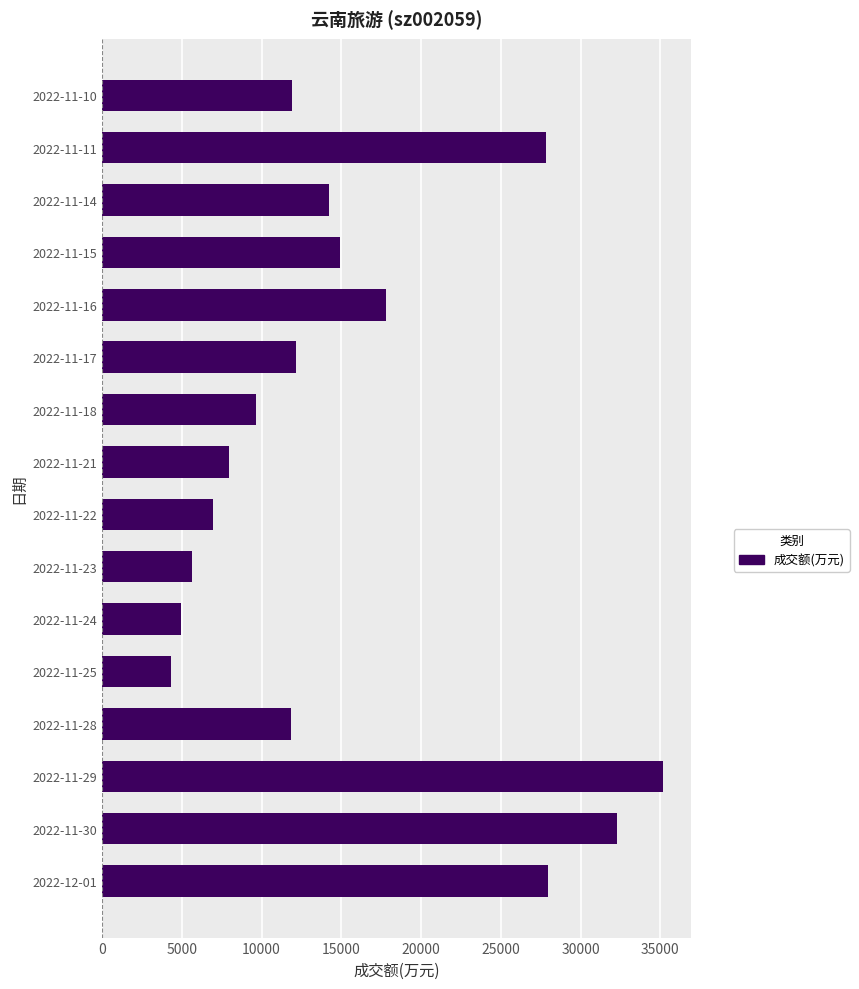

What is the greatest value displayed?

35168